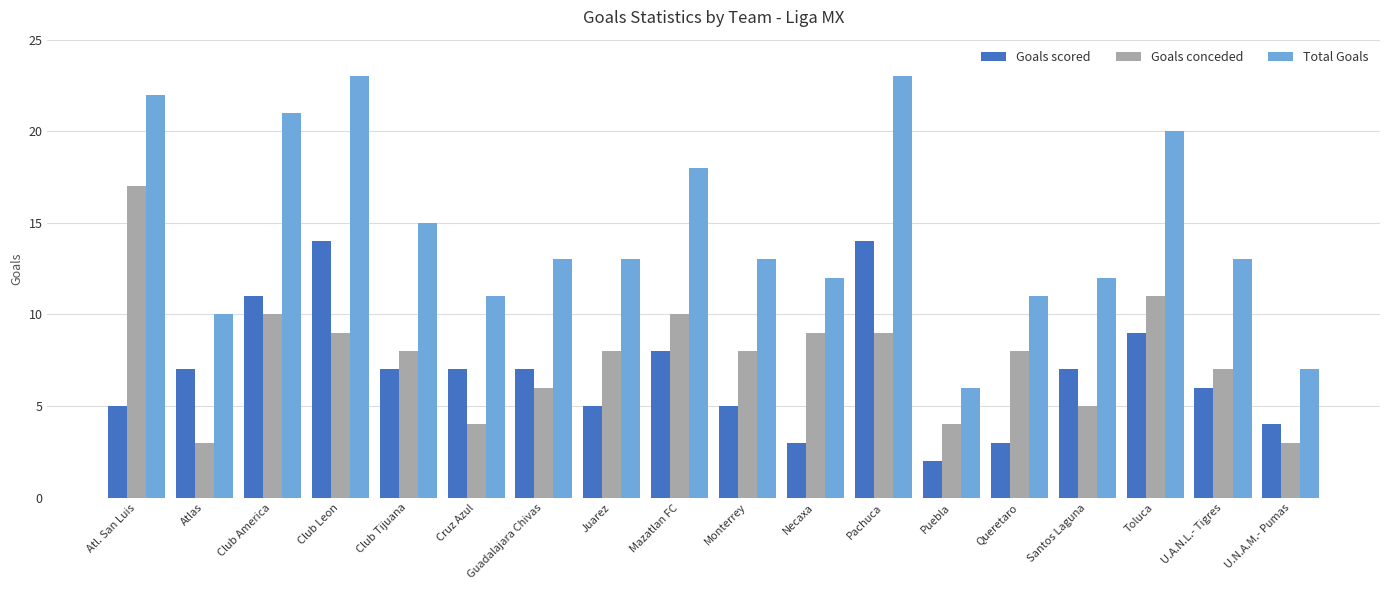

What position from the right is Atl. San Luis?

18